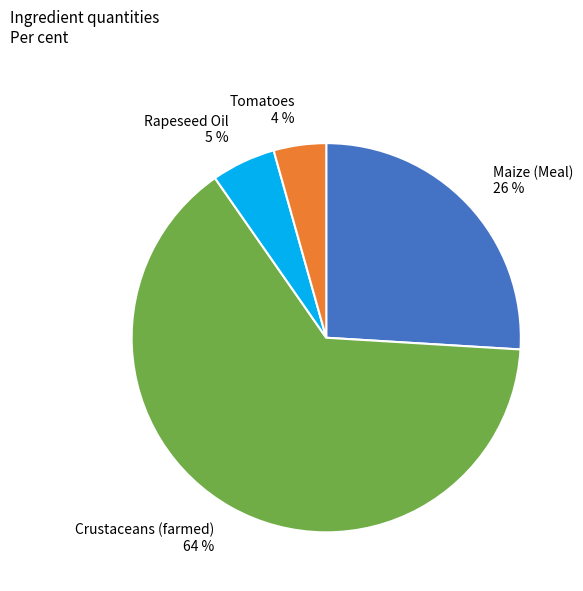

True or false: Maize (Meal) accounts for 14% of the total.

False